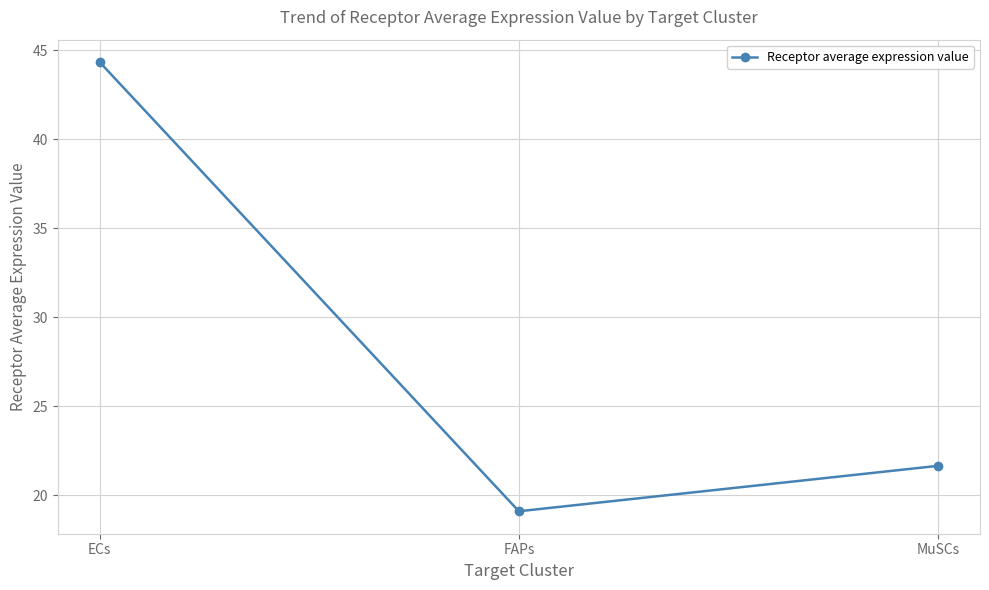

How many categories are shown in the chart?

3